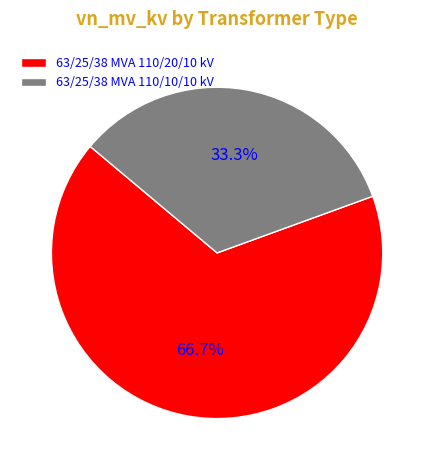

Which slice is the largest?

63/25/38 MVA 110/20/10 kV